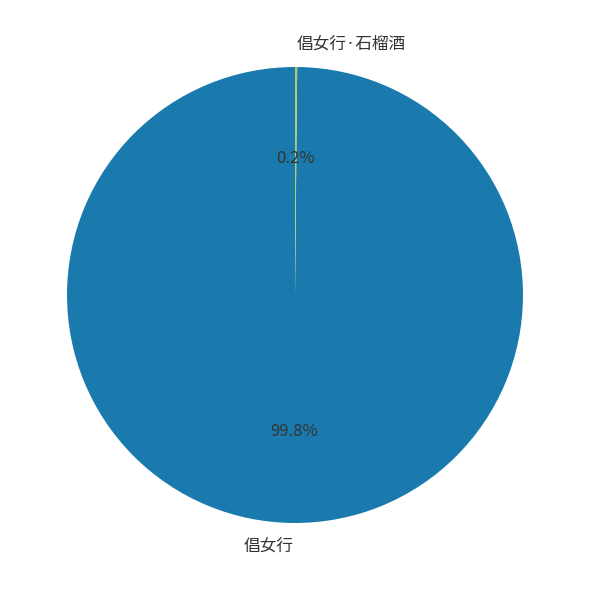

What is the largest slice in the pie chart?

倡女行